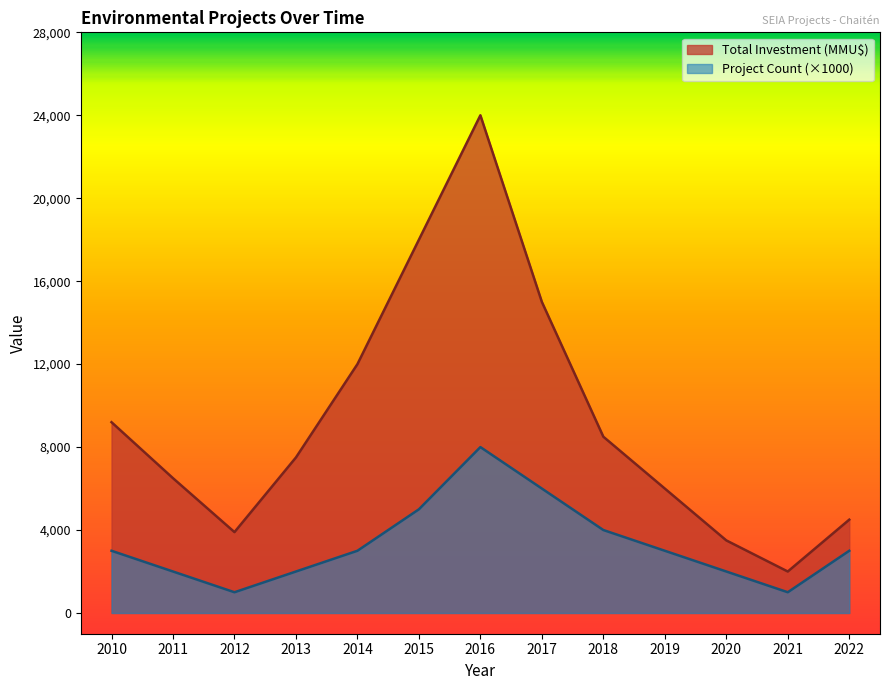

What is the lowest value of the Project Count series?

1000